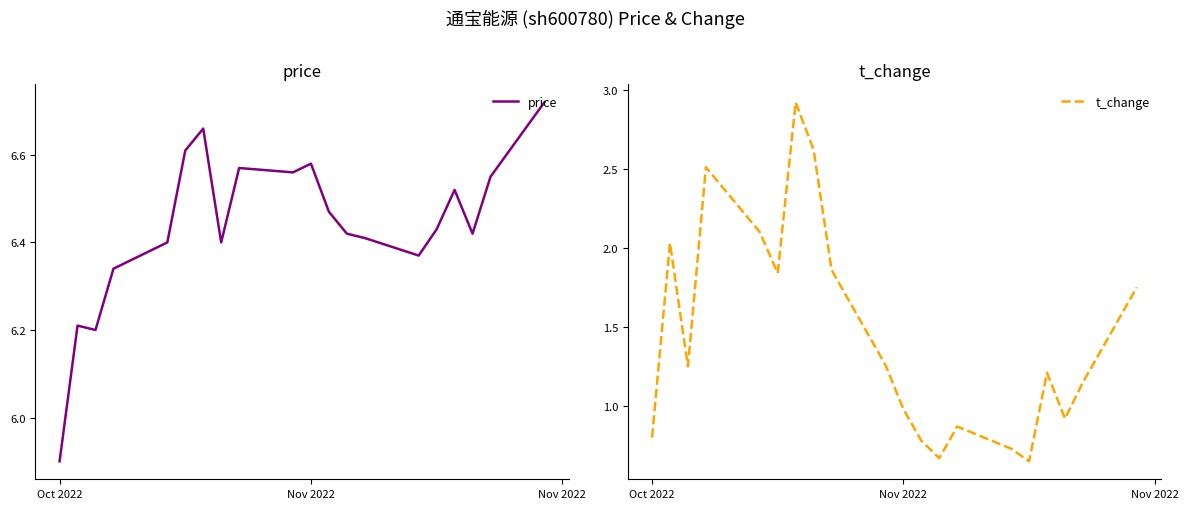

True or false: t_change has more than 2 interior local peaks.

True